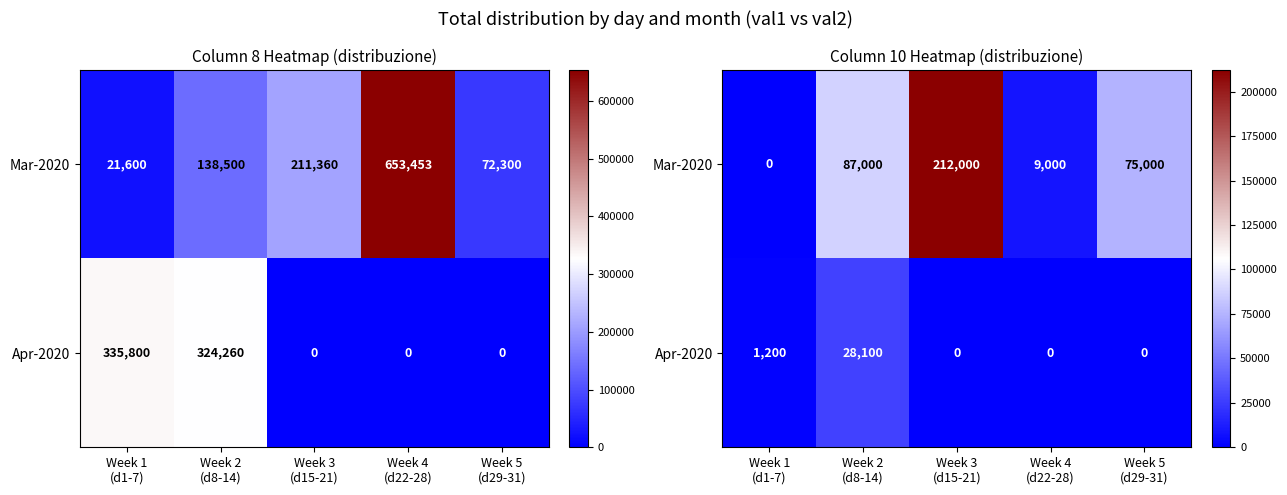

What value does the Mar-2020 series have at Week 5 (d29-31), to the nearest 100?

75000